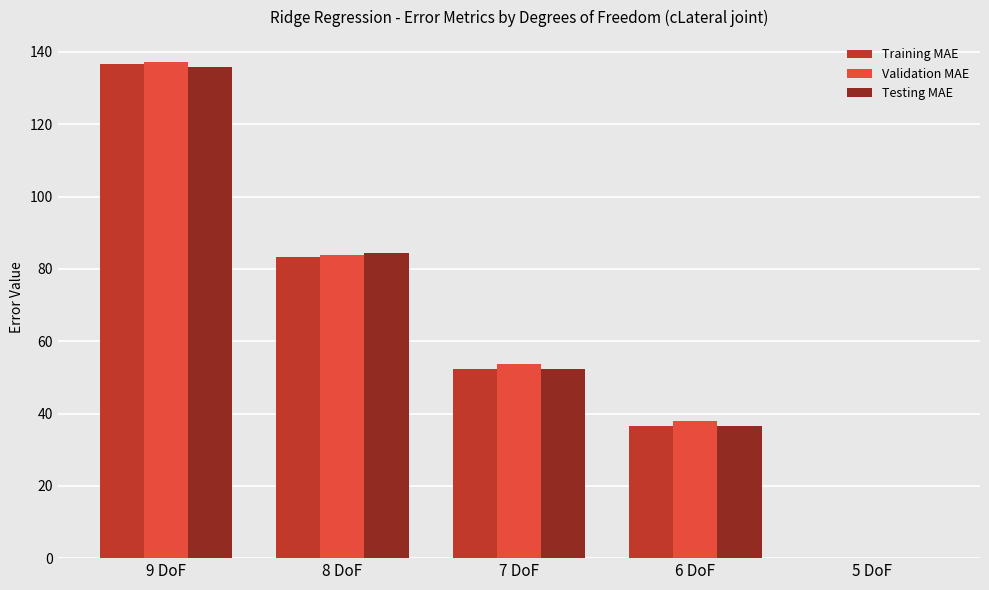

Which series has the largest range (max minus min)?

Validation MAE